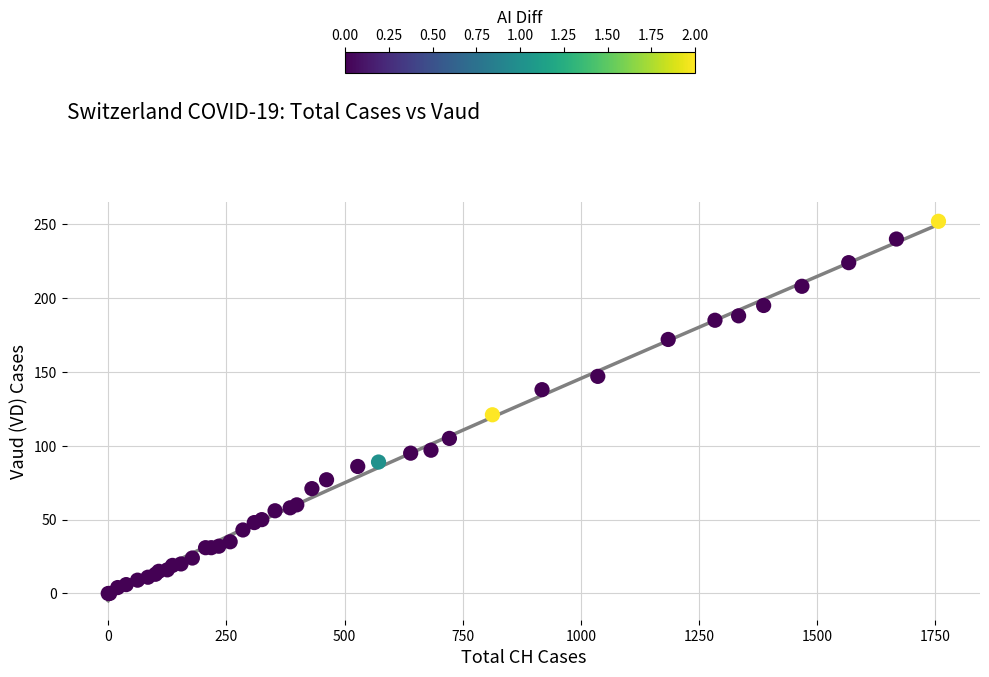

What Y value in the scatter plot is closest to 126?

121